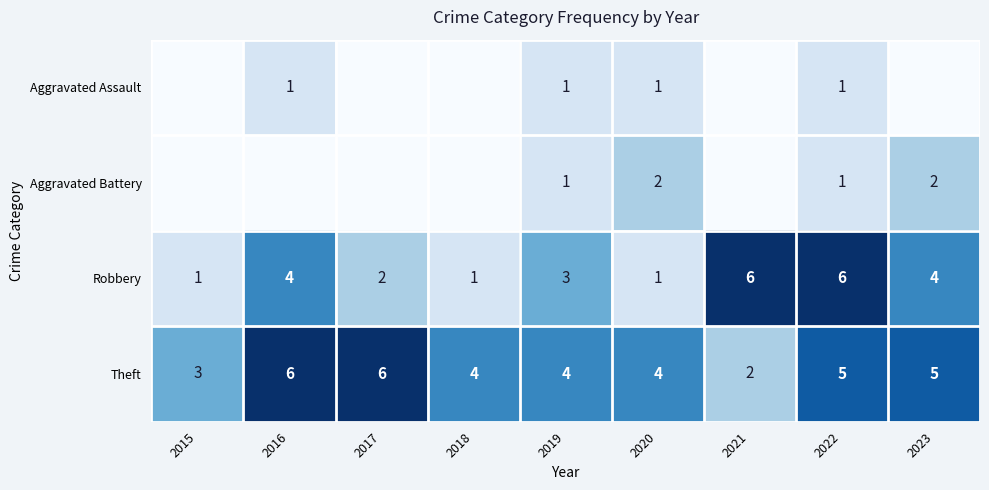

Which label corresponds to the largest value in the chart?

2021